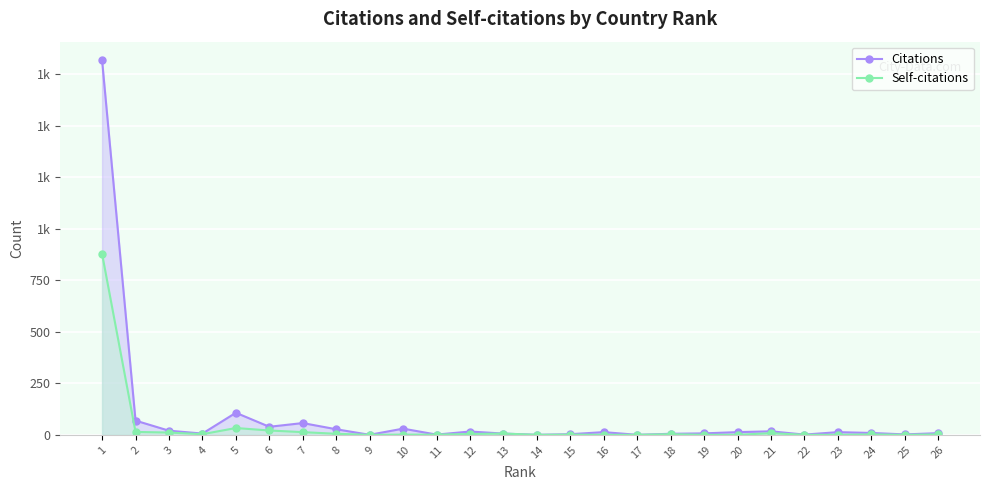

How many lines are shown in the chart?

2